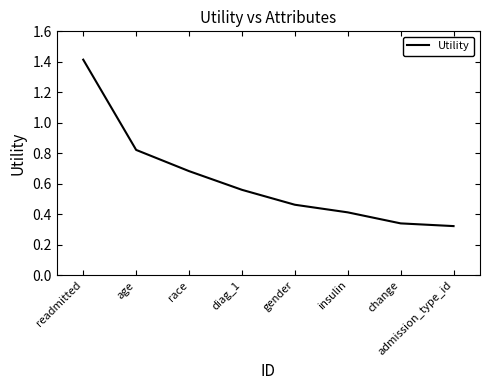

What is the change in value from readmitted to diag_1?

-0.9